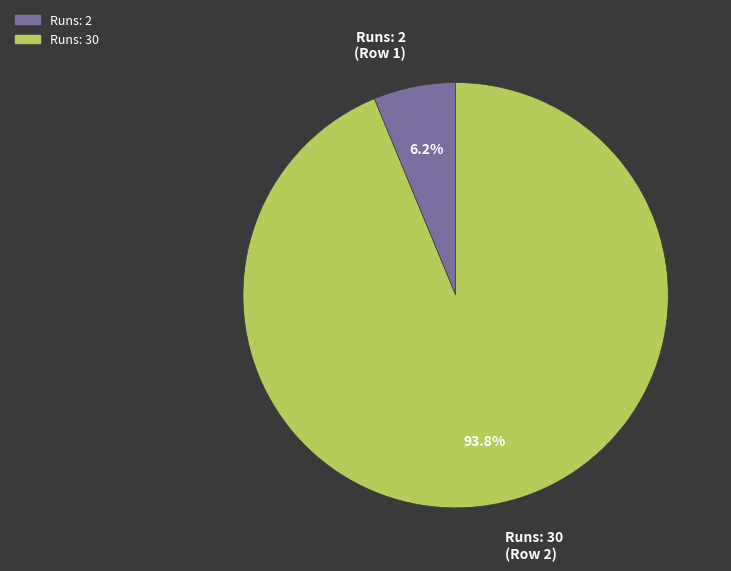

Between Runs: 30 (Row 2) and Runs: 2 (Row 1), which is larger?

Runs: 30 (Row 2)